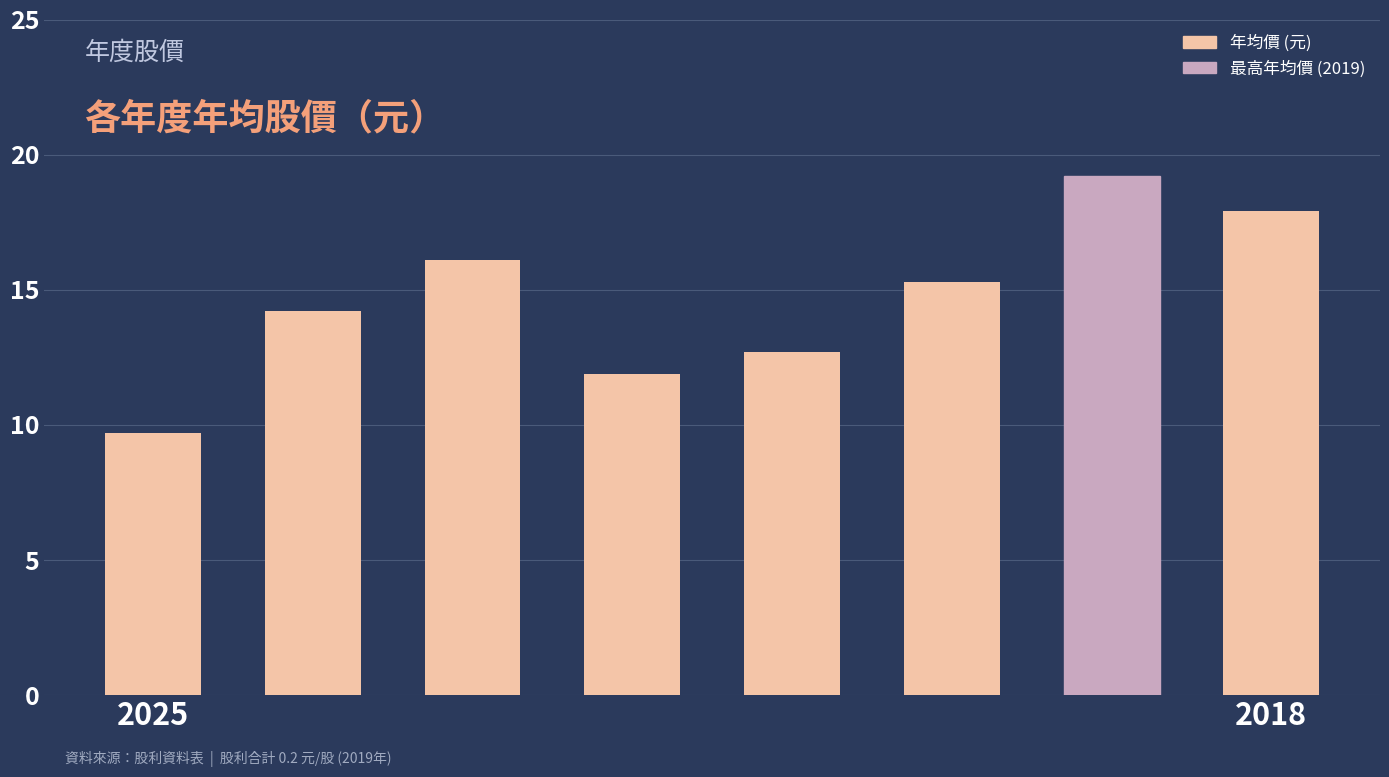

What is the maximum value shown in the chart?

19.2